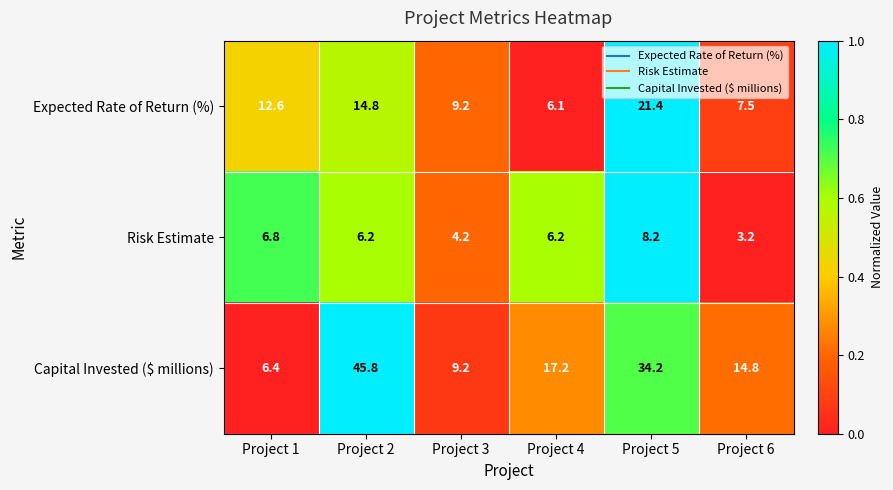

What is the difference between the maximum and minimum values in the Risk Estimate series?

5.0